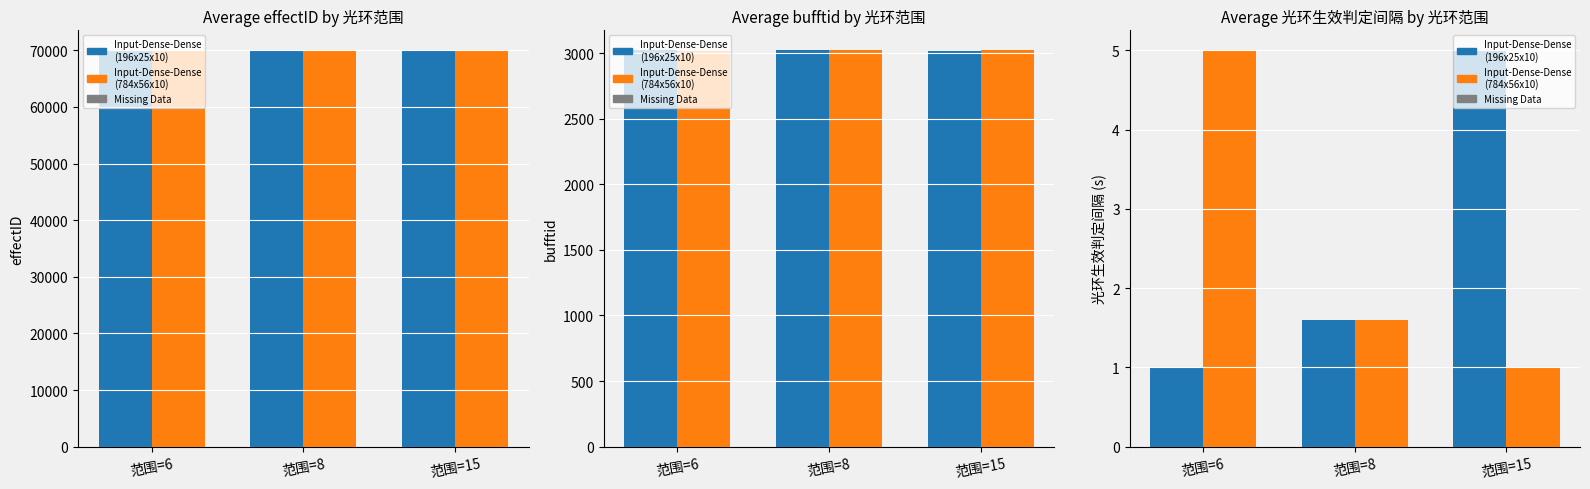

What is the difference between the maximum and second lowest values in the Input-Dense-Dense
(784x56x10) series?

3.4